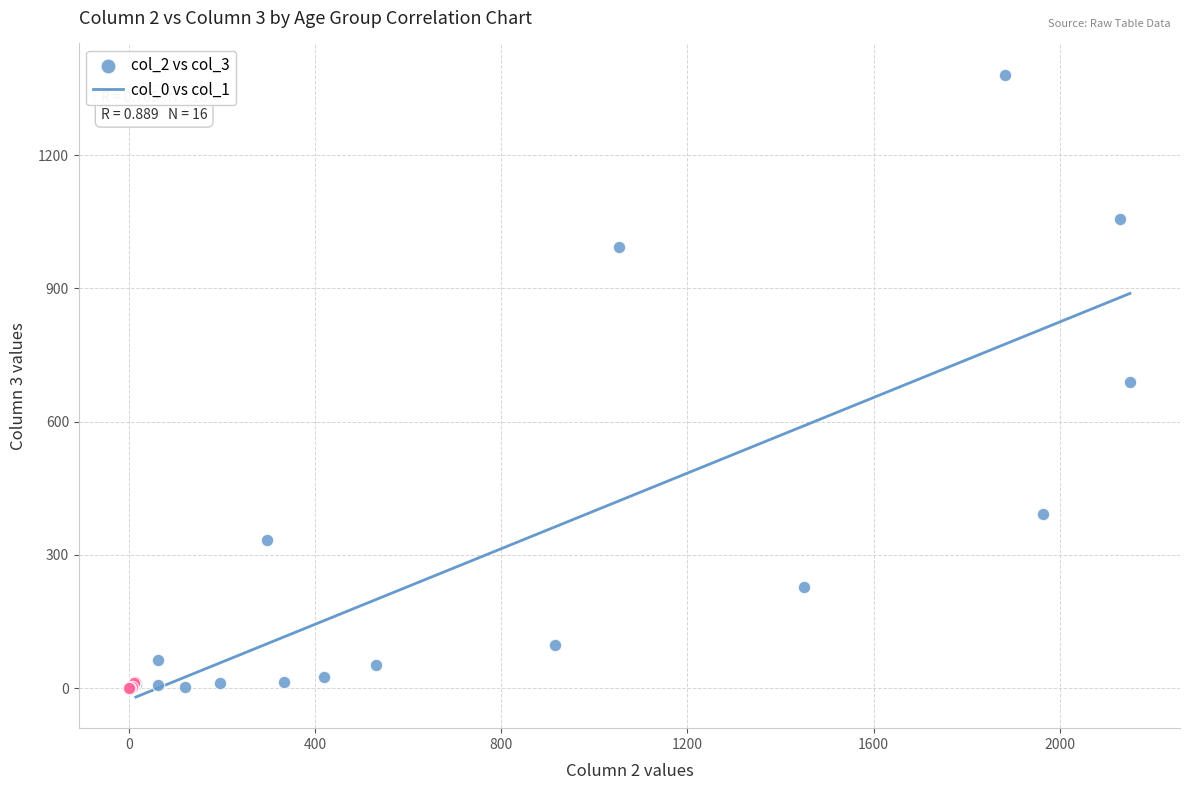

Which series contains the highest Y value?

col_2 vs col_3